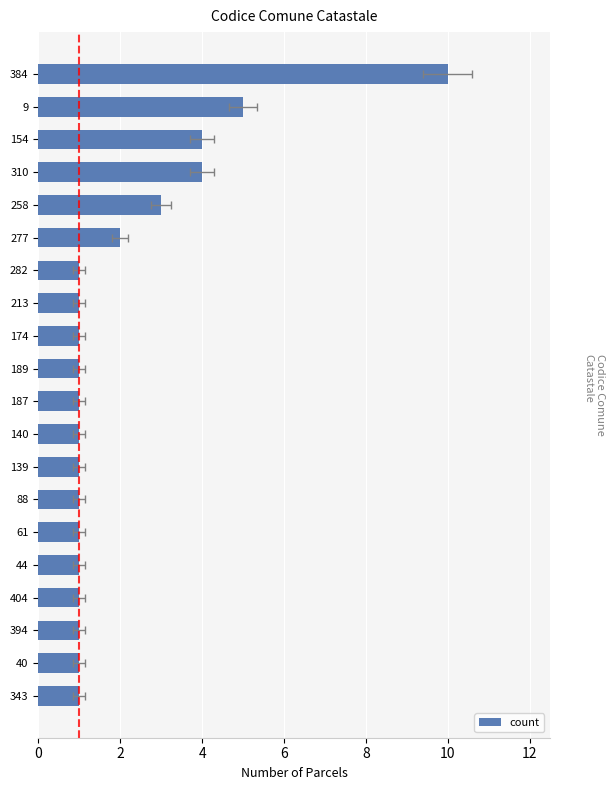

What is the minimum value shown in the chart?

1